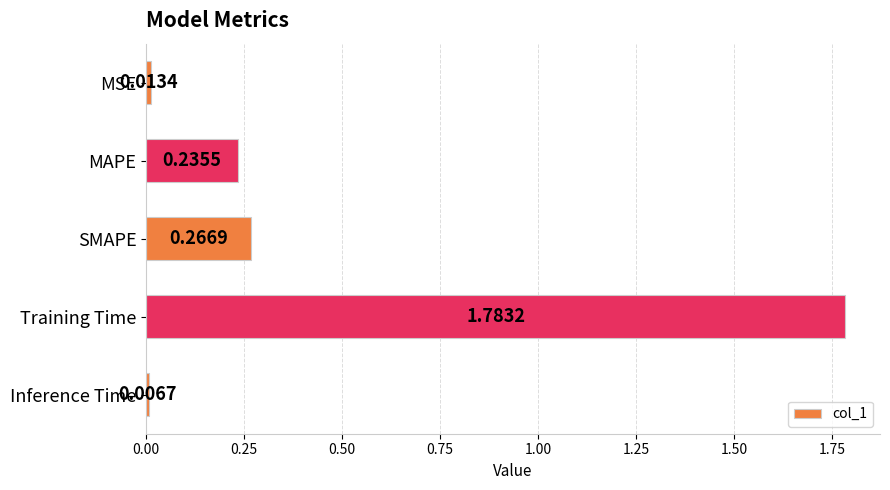

What is the average value?

0.5